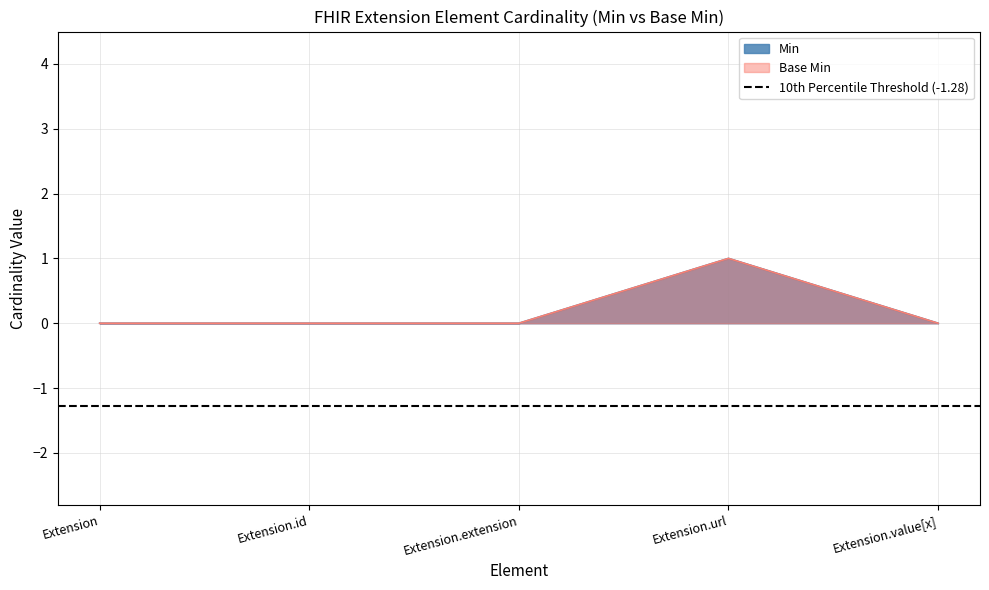

How many series are shown in this chart?

2